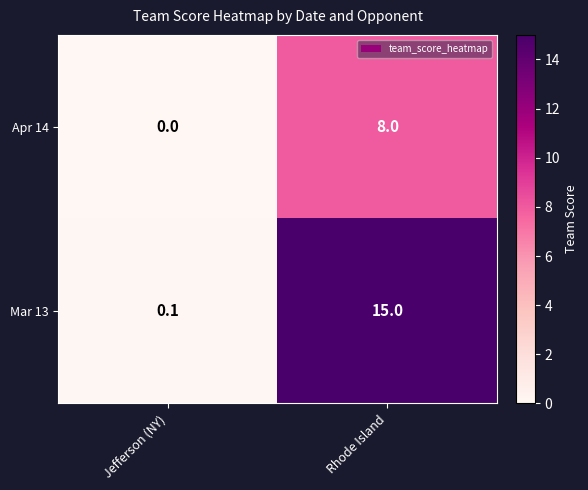

True or false: Apr 14 has a value of 8.0 at Rhode Island.

True